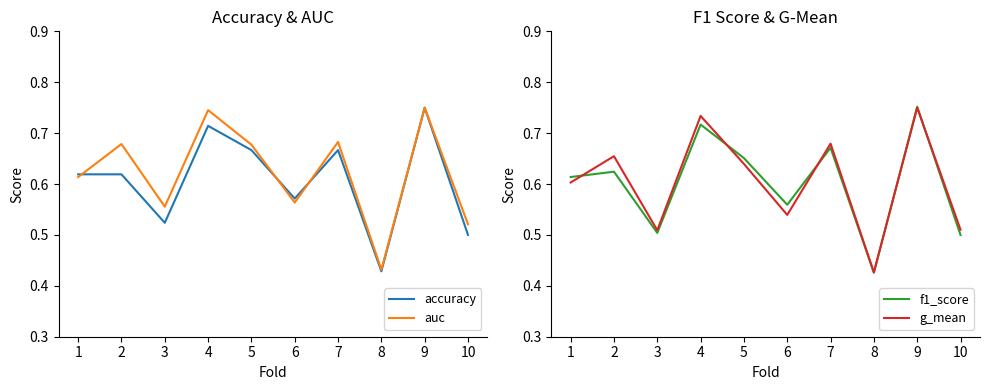

True or false: g_mean and auc intersect in this chart.

False